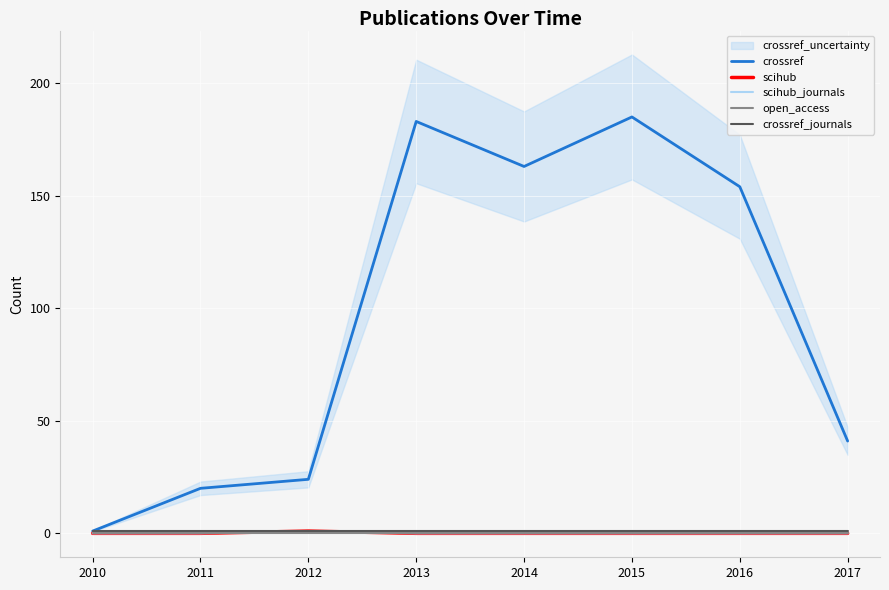

At which category does crossref reach its first local peak?

2013